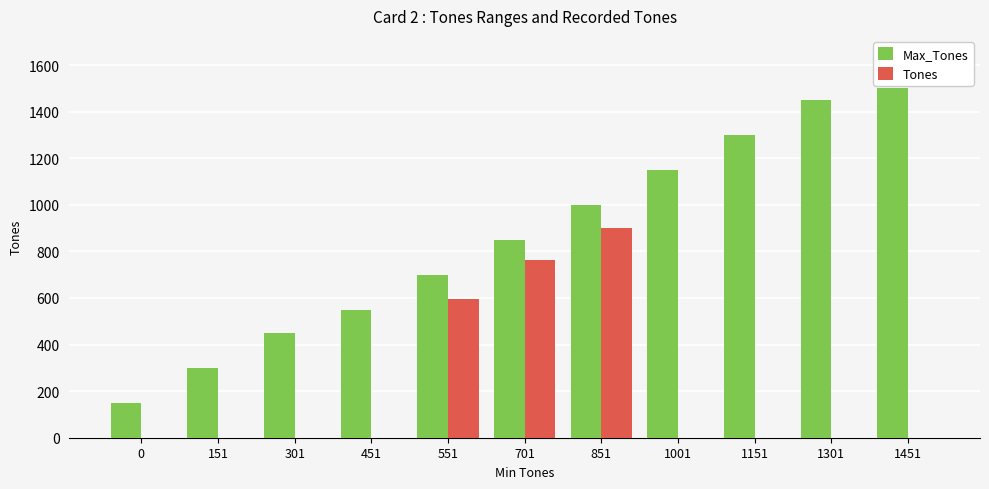

What is the sum of all Max_Tones values?

9400